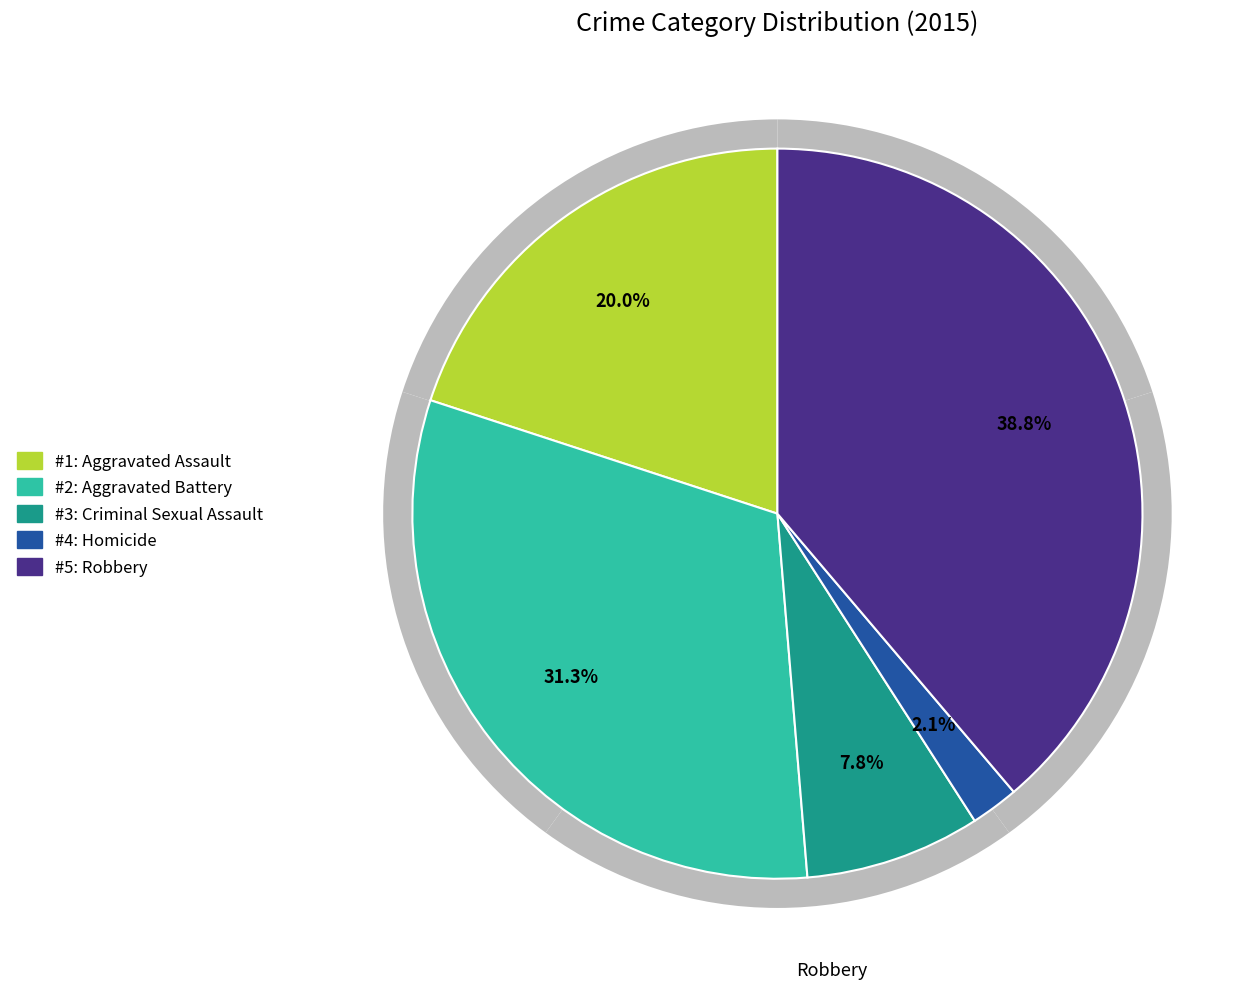

Between Aggravated Battery and Criminal Sexual Assault, which is larger?

Aggravated Battery